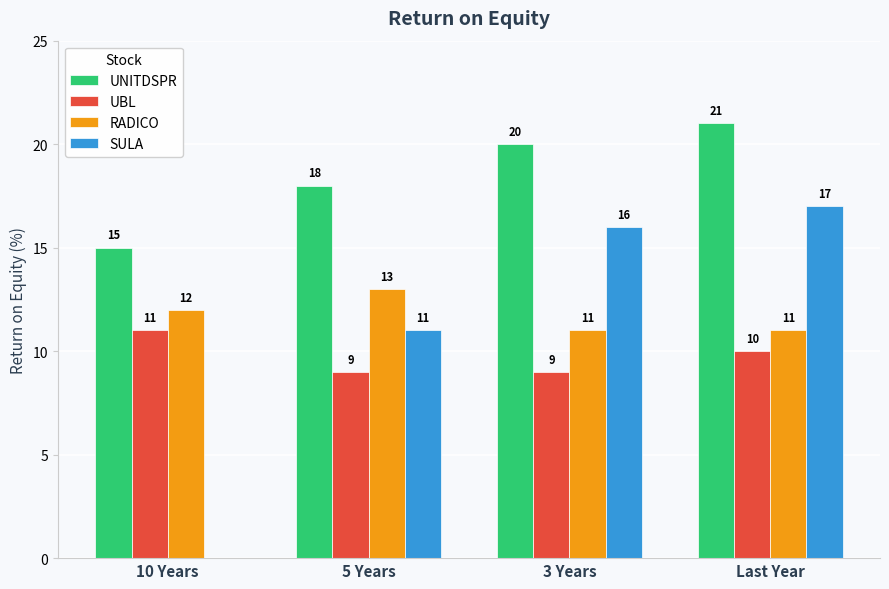

How many RADICO values are between 11 and 13?

4